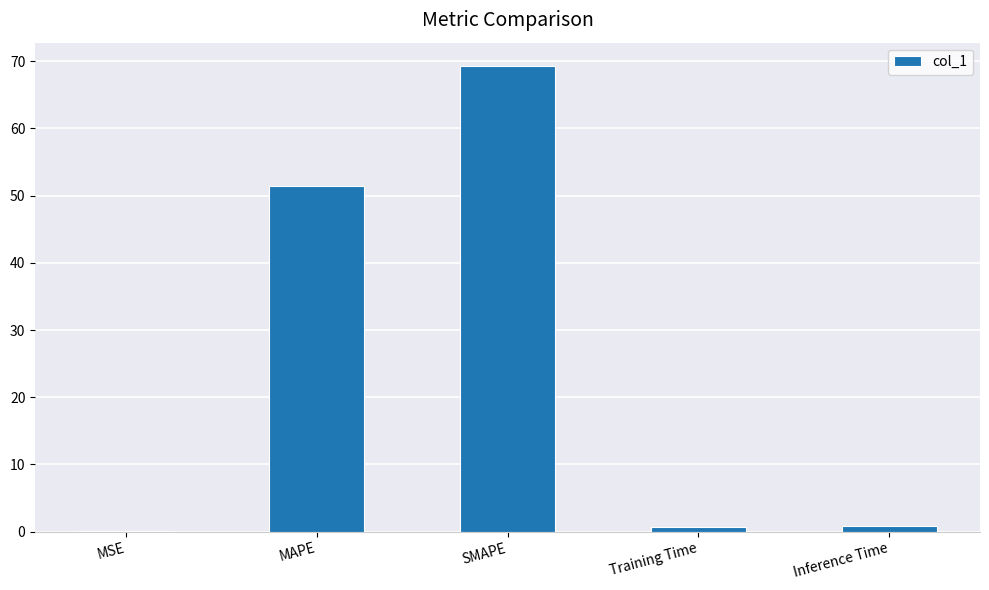

True or false: the data shows 51.5 at MAPE.

True